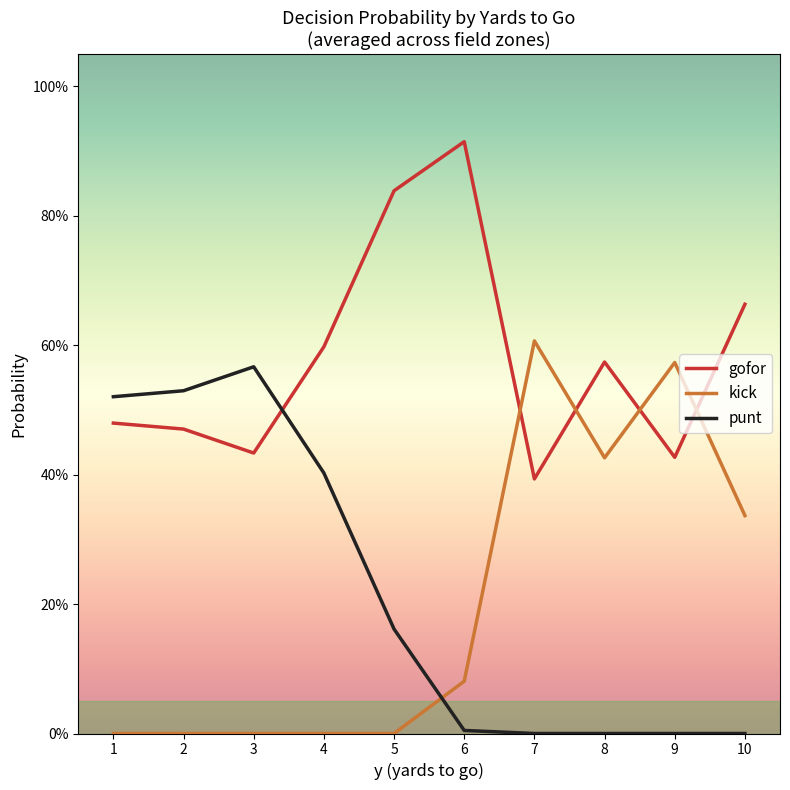

True or false: punt and gofor intersect in this chart.

True